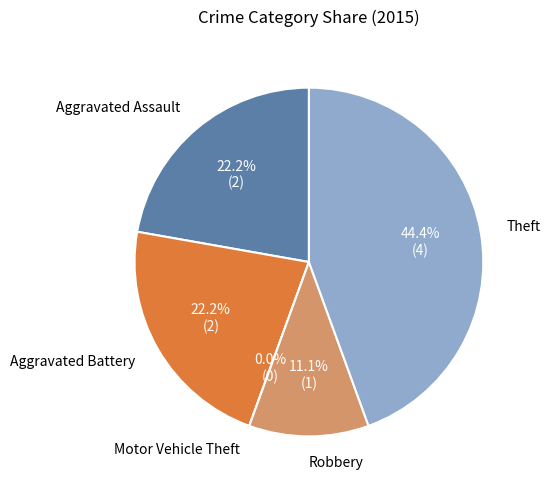

Is there a majority slice in this chart?

No